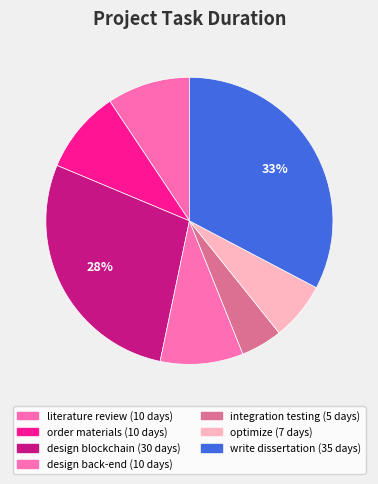

What is the change in value from order materials to integration testing?

-5